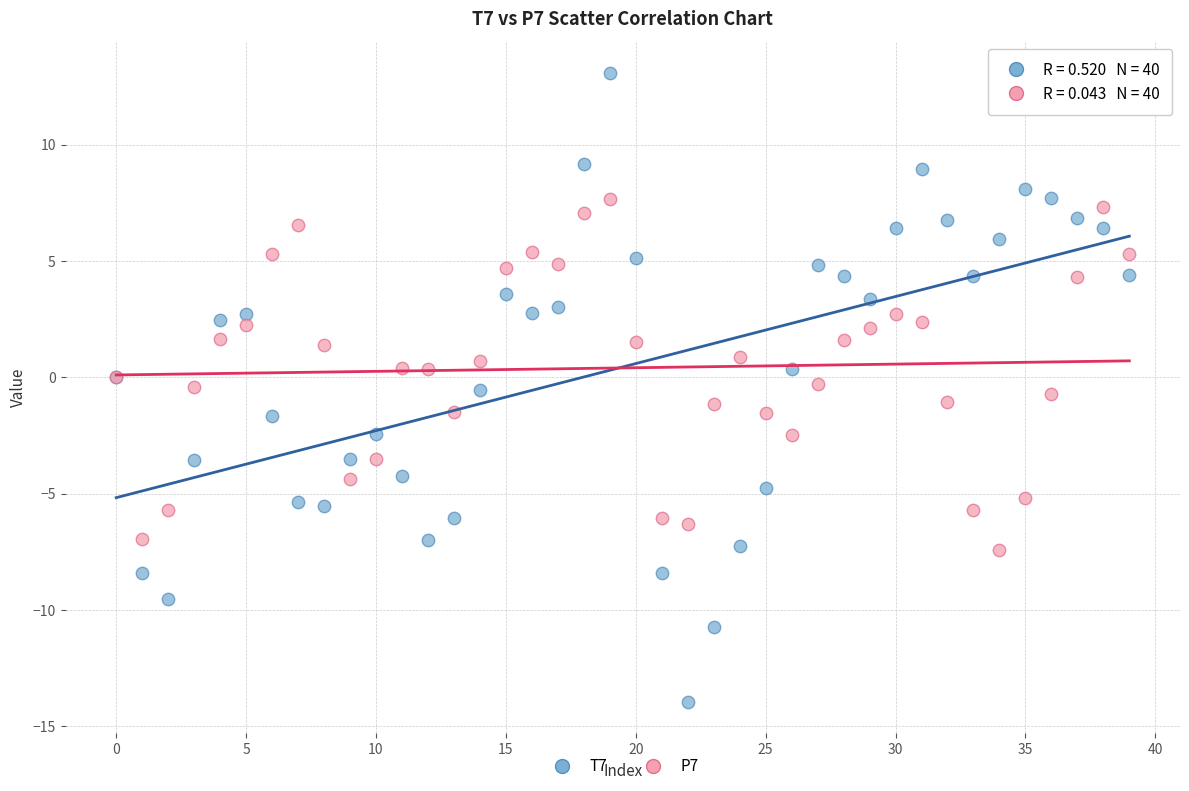

Which series reaches the minimum Y coordinate?

T7